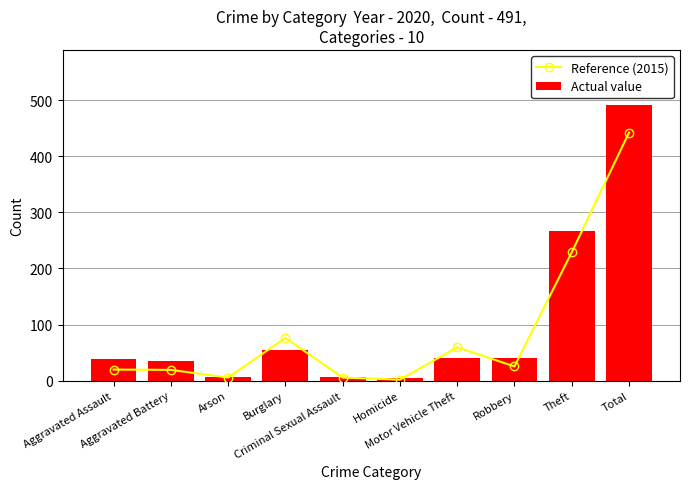

What is the difference between the highest and lowest values at Total?

49.1